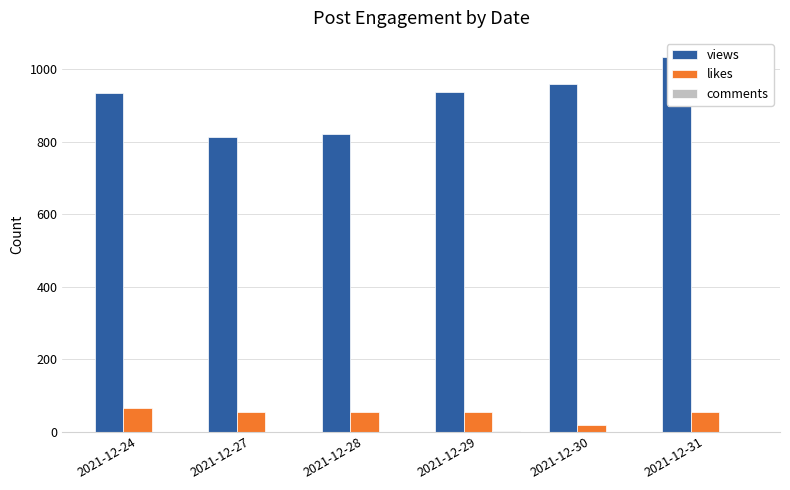

At how many categories does at least one series exceed 434?

6